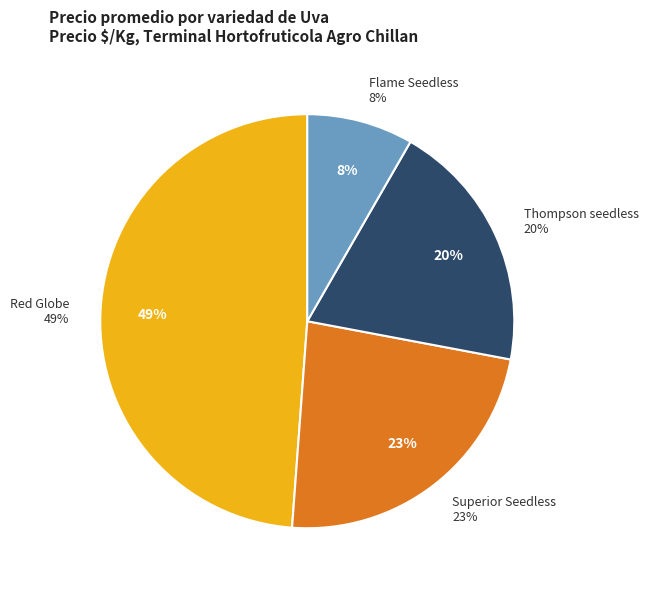

Does 21 represent more than half of the total?

No